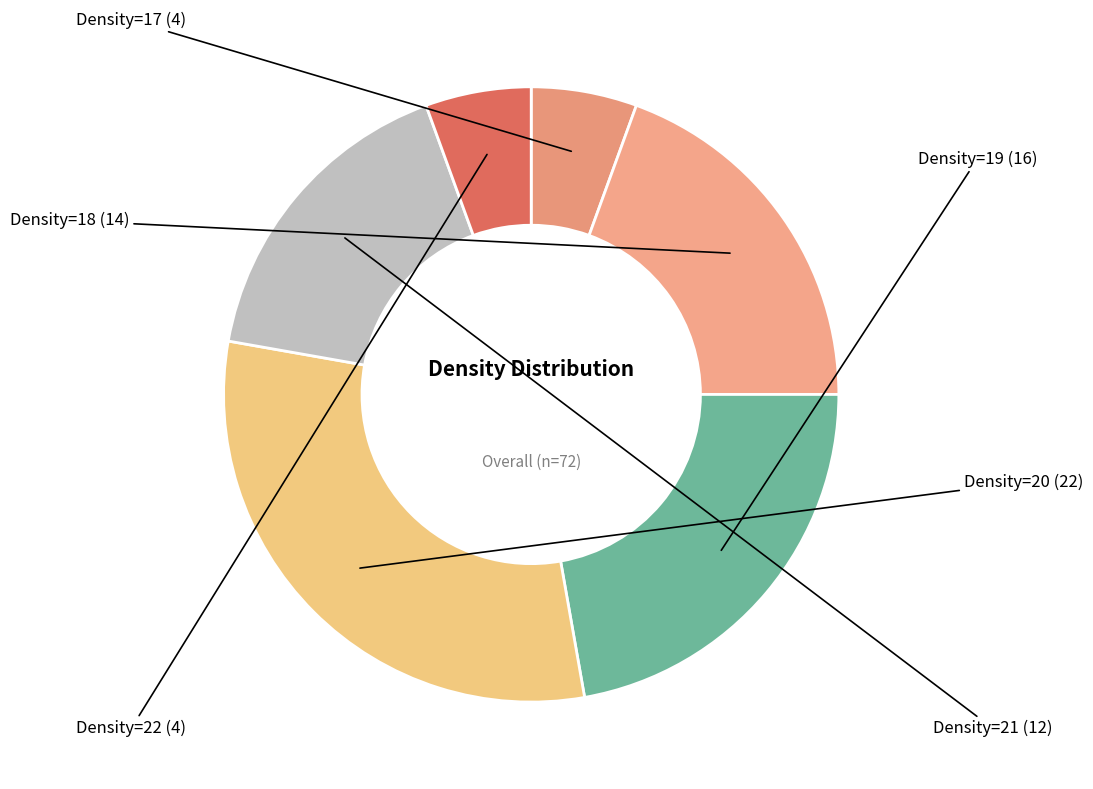

Count the number of slices in the pie.

6